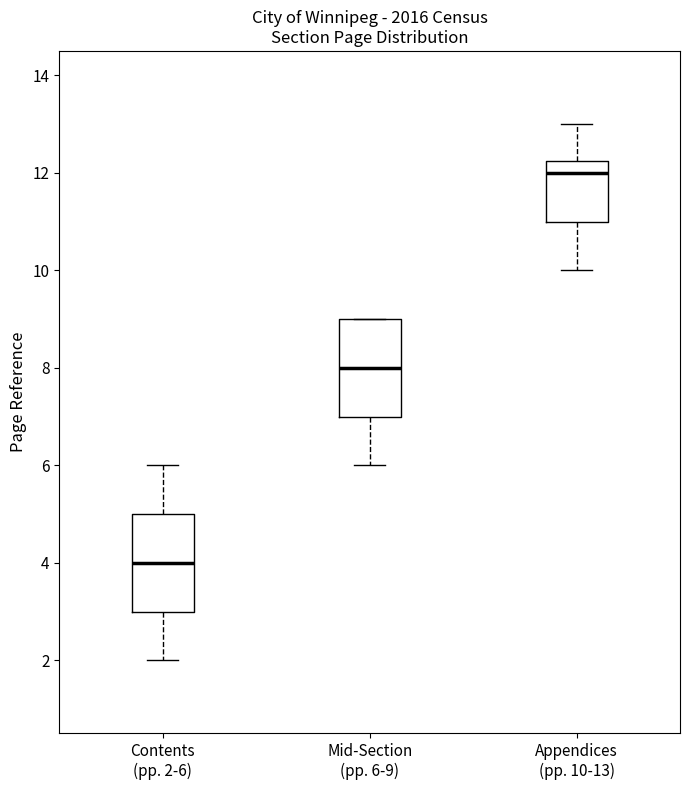

Which box has the lowest median line?

Contents (pp. 2-6)